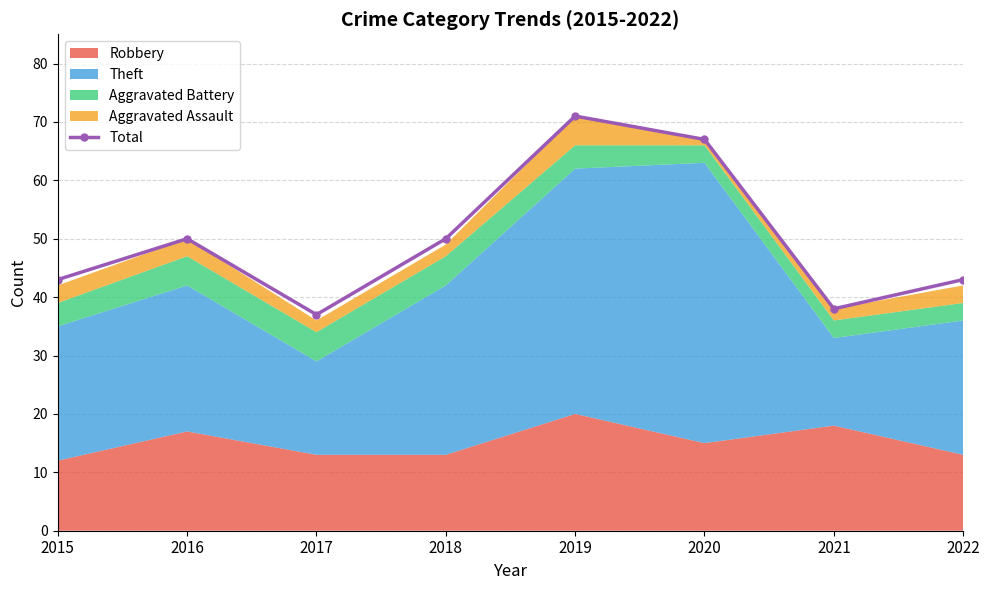

What is the greatest value displayed?

71